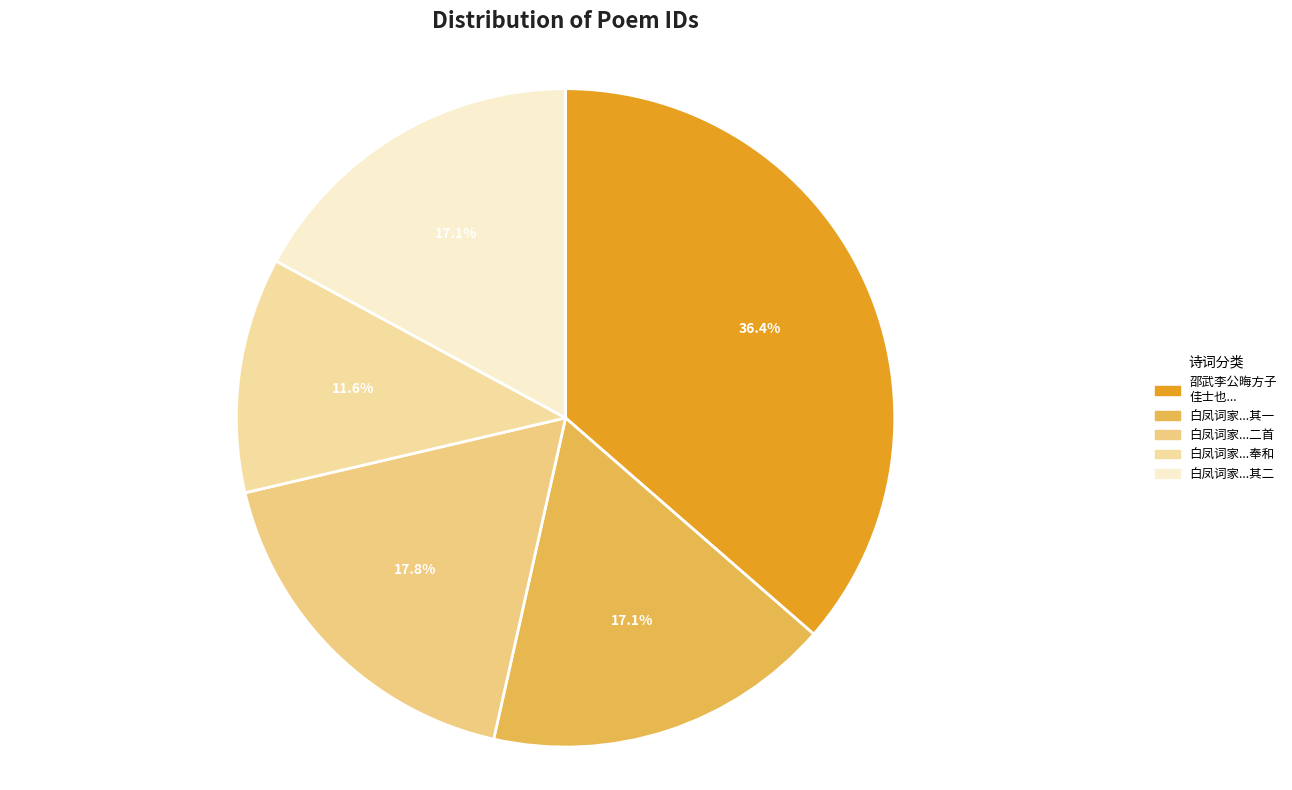

How many slices are in this pie chart?

5